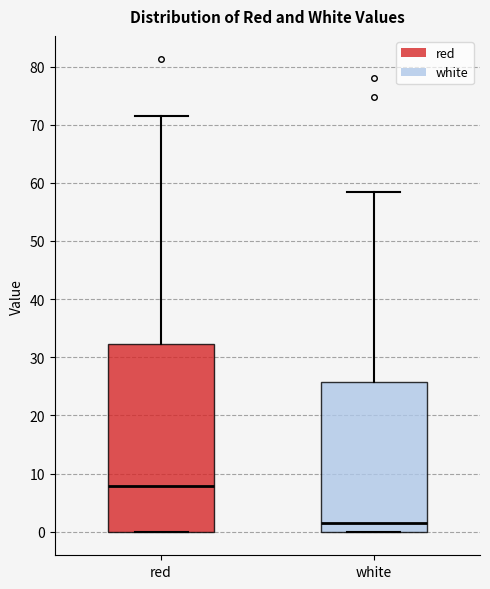

Where does the median line of the box for red sit on the y-axis? The values are not printed on the chart, so give them approximately, as read against the axis.

8